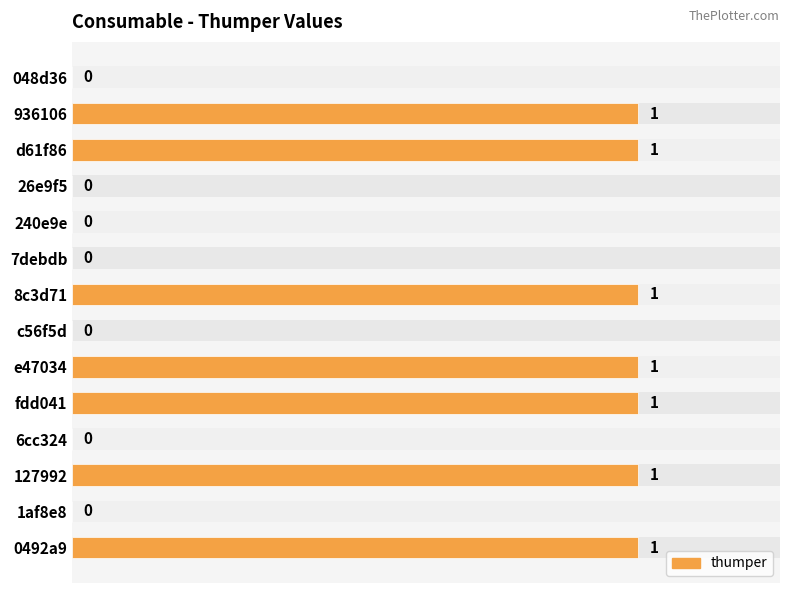

Reading left to right, transcribe all the data shown in this chart.

0	1	1	0	0	0	1	0	1	1	0	1	0	1